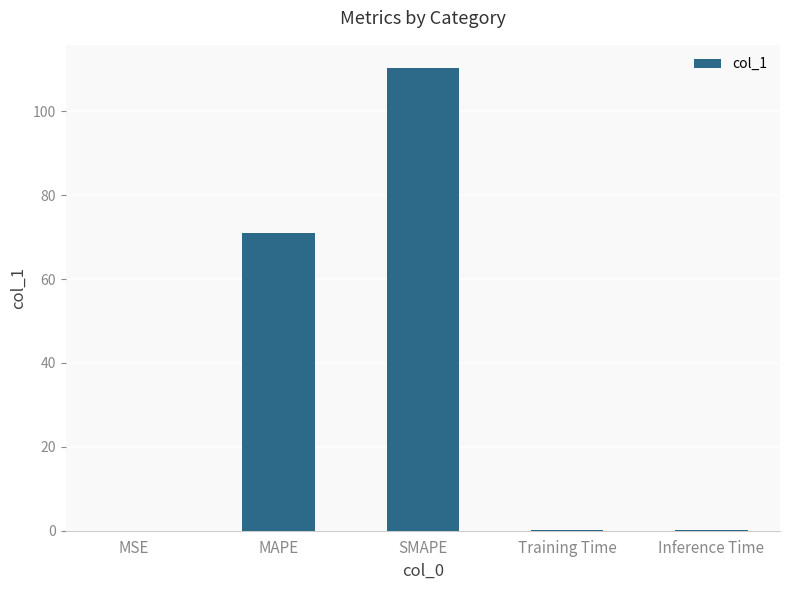

Which has a higher value, SMAPE or MSE?

SMAPE